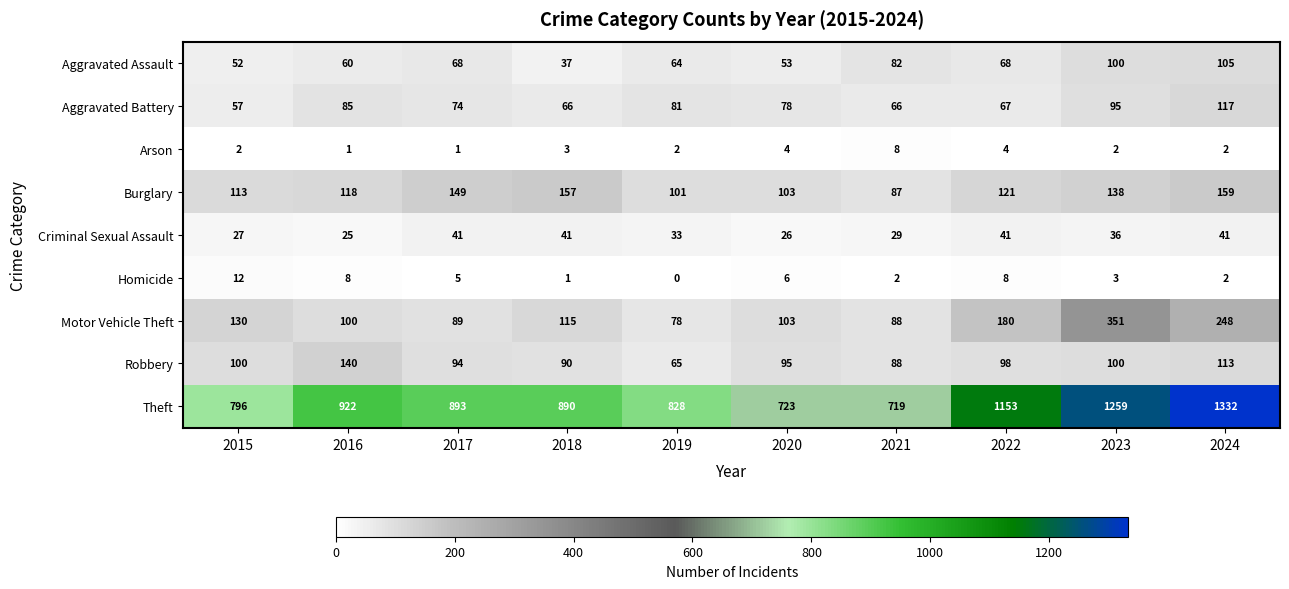

At how many categories does at least one series exceed 1073?

3